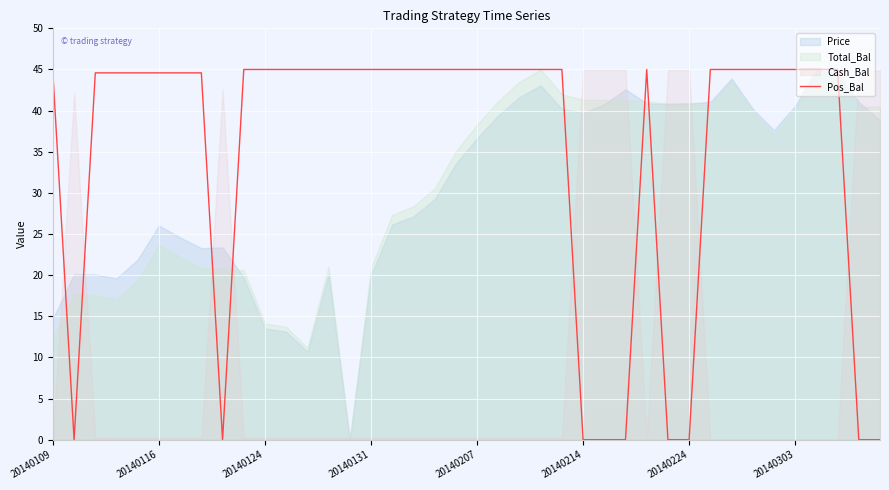

What is the highest value of the Pos_Bal series?

45.0